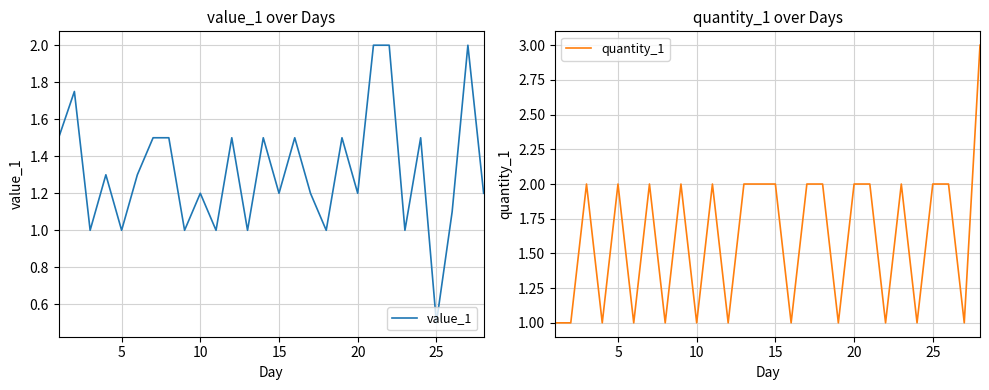

What is the minimum value for value_1?

0.5